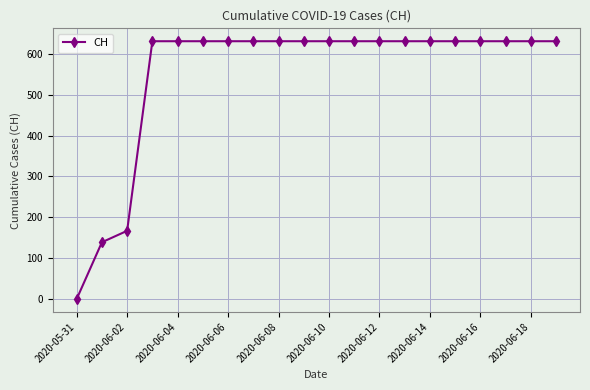

What is the average value?

552